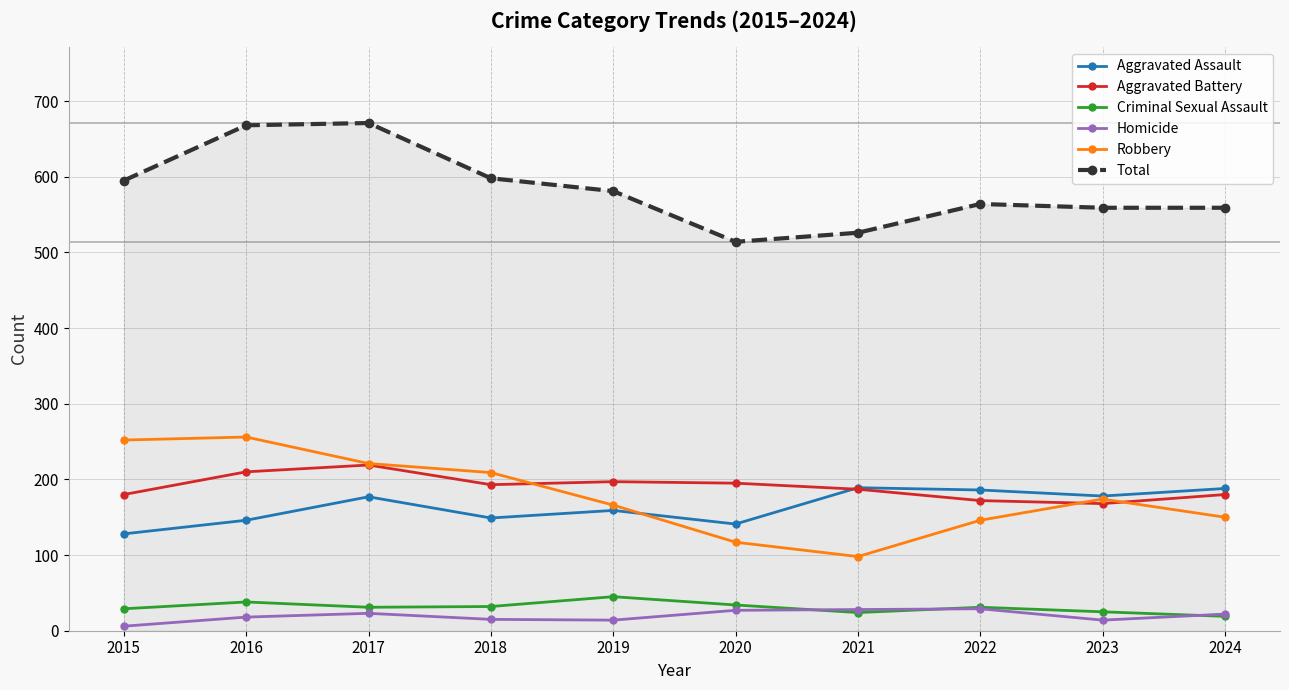

True or false: Homicide and Aggravated Battery cross at least once.

False